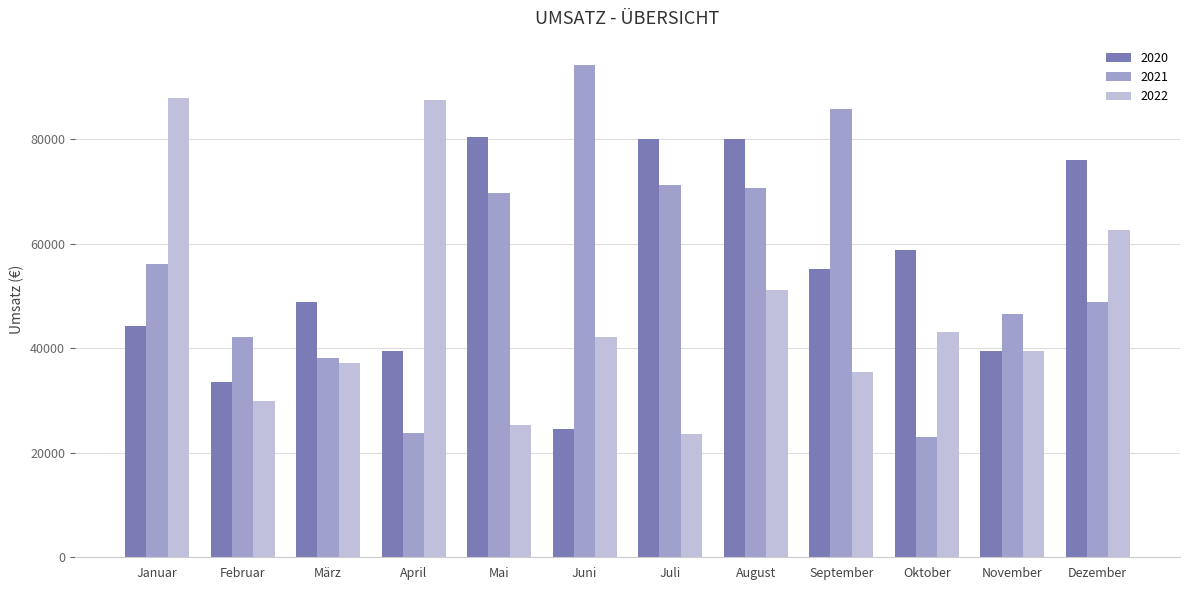

What is the spread (max minus min) of values at Februar?

12246